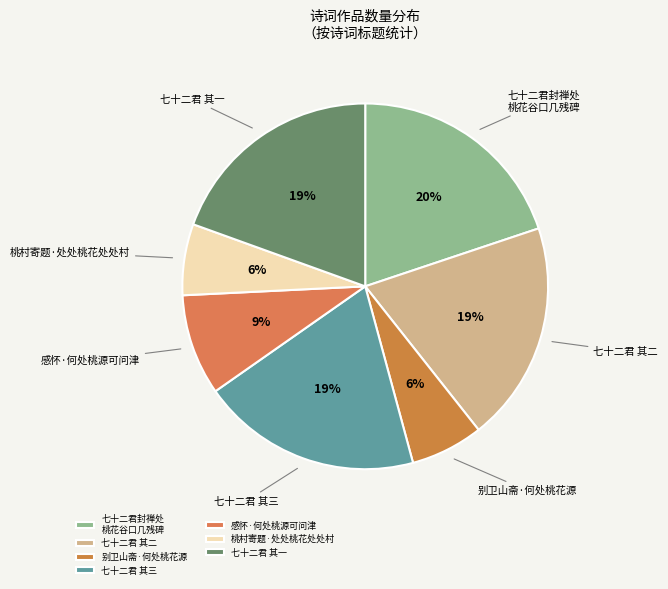

Between 桃村寄题·处处桃花处处村 and 七十二君封禅处 桃花谷口几残碑, which is larger?

七十二君封禅处 桃花谷口几残碑